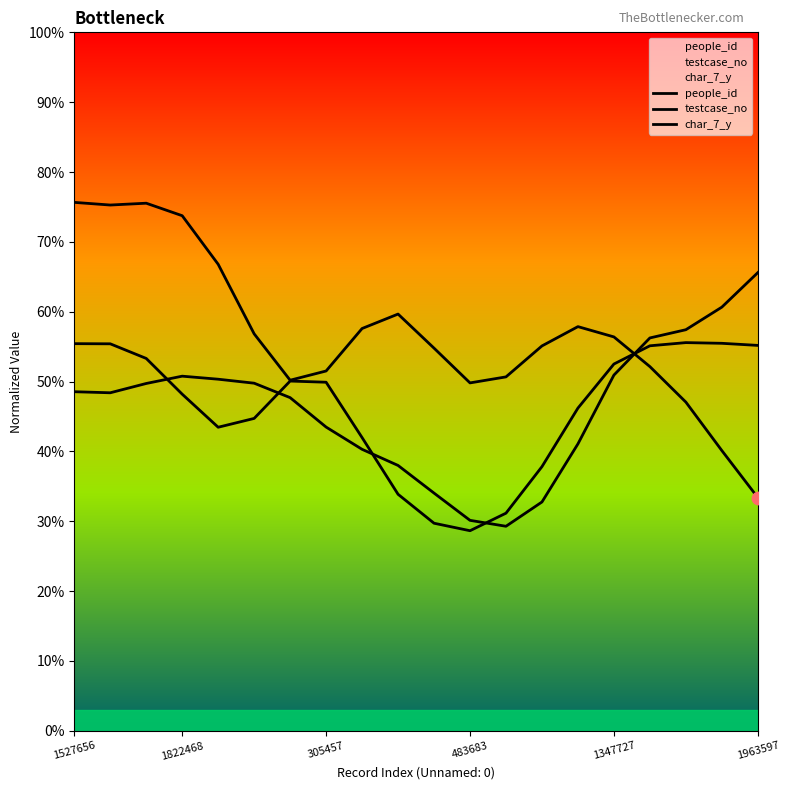

Which series has the largest total across all categories?

people_id